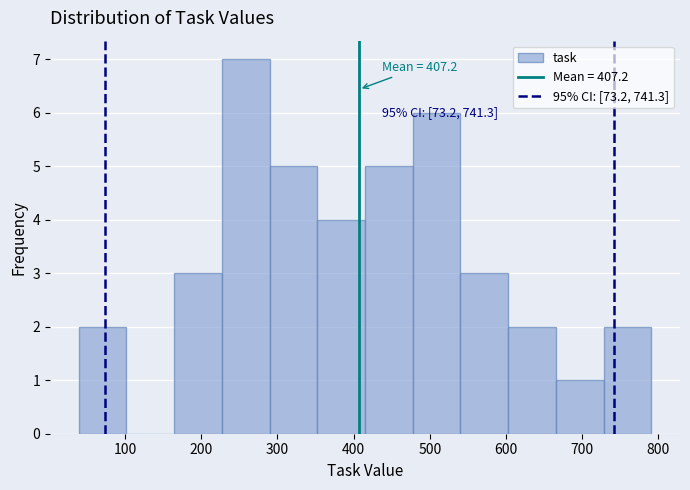

Which range on the x-axis has the tallest bar?

230 to 290